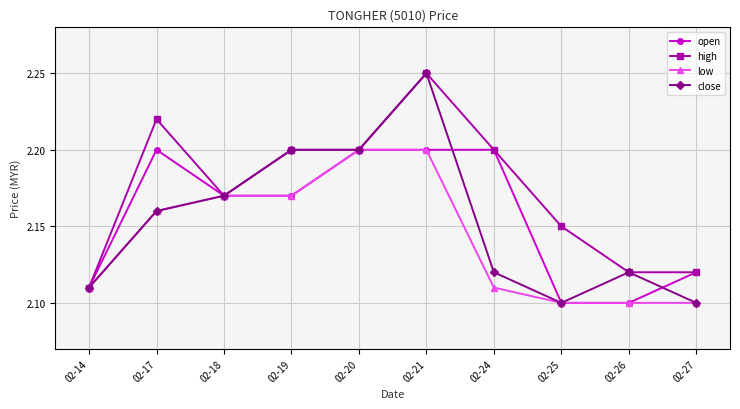

Is the value of low at 02-21 greater than the value of high at 02-14?

Yes